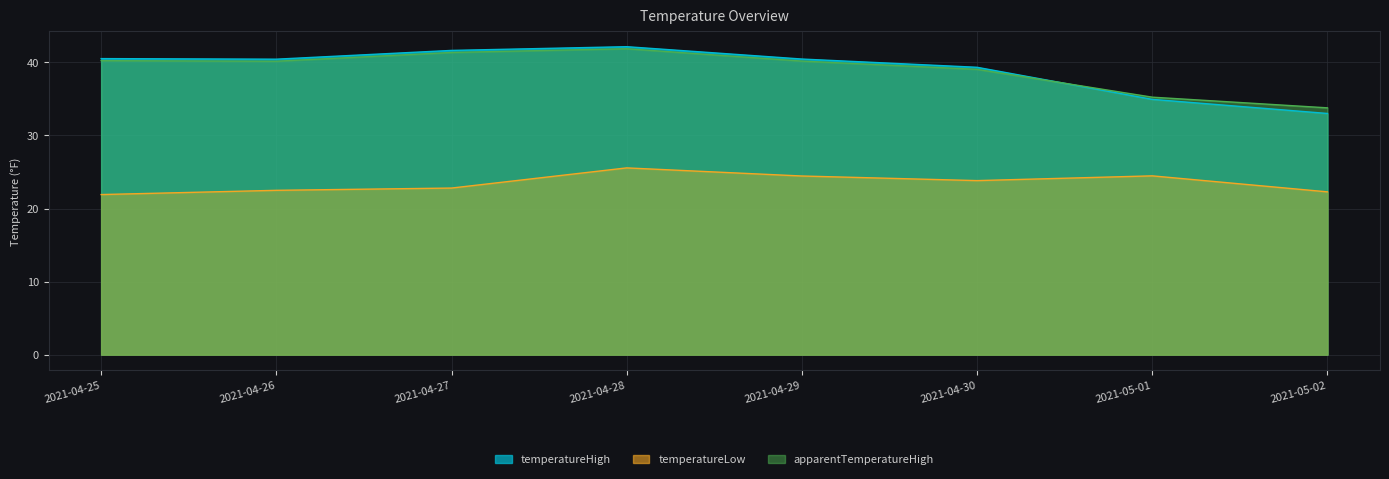

What is the difference between the temperatureLow values at 2021-05-01 and 2021-04-30?

0.6